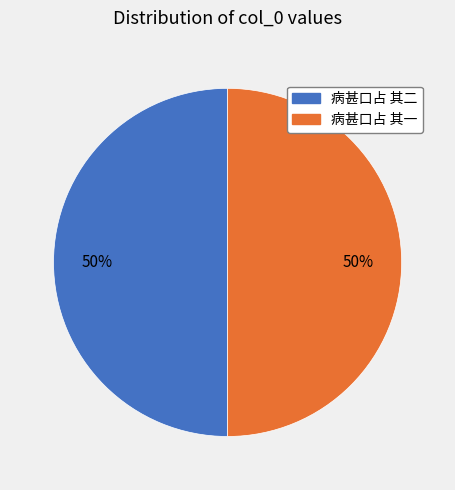

Is it true that 病甚口占 其一 is 50% of the pie?

True